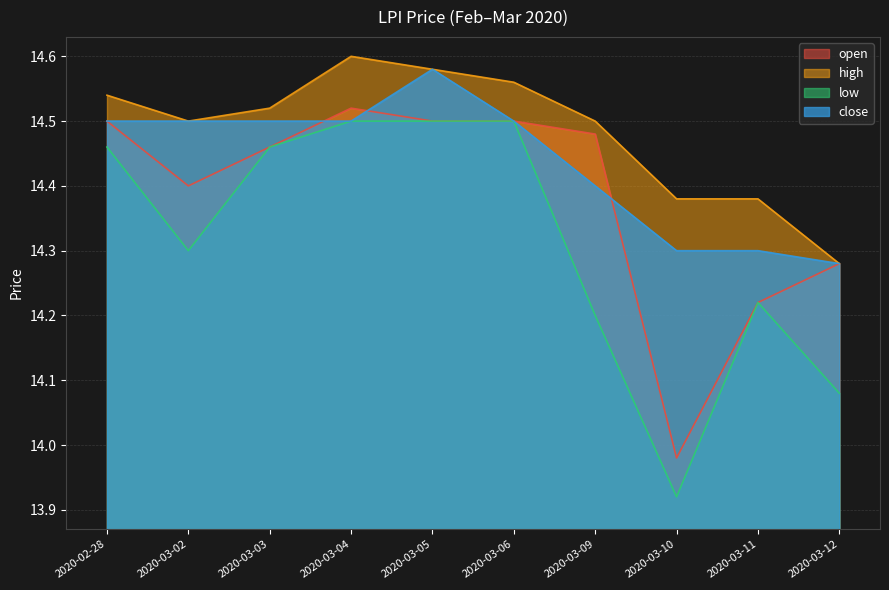

What is the spread (max minus min) of values at 2020-03-06?

0.1